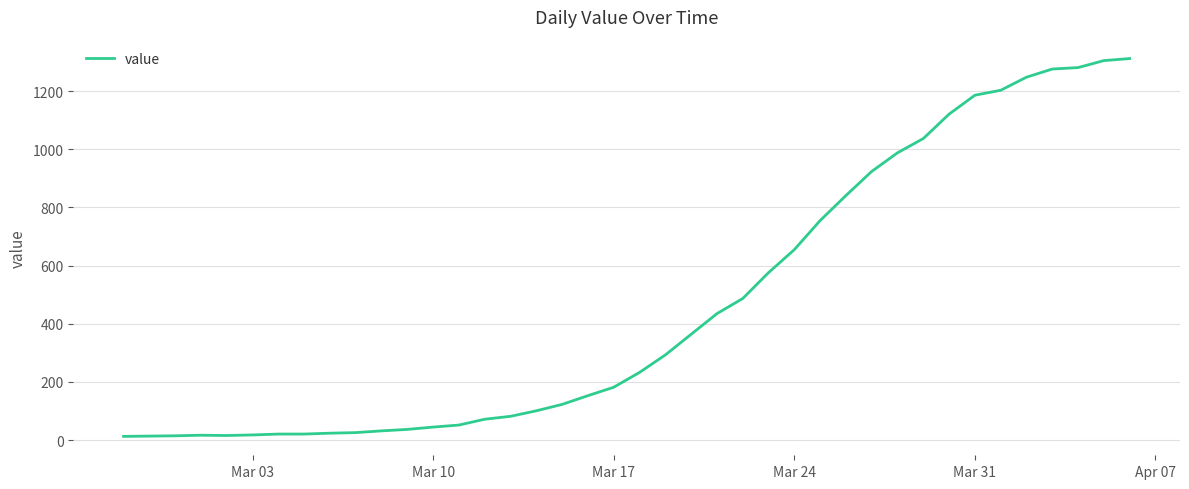

What is the difference between the maximum and minimum values?

1299